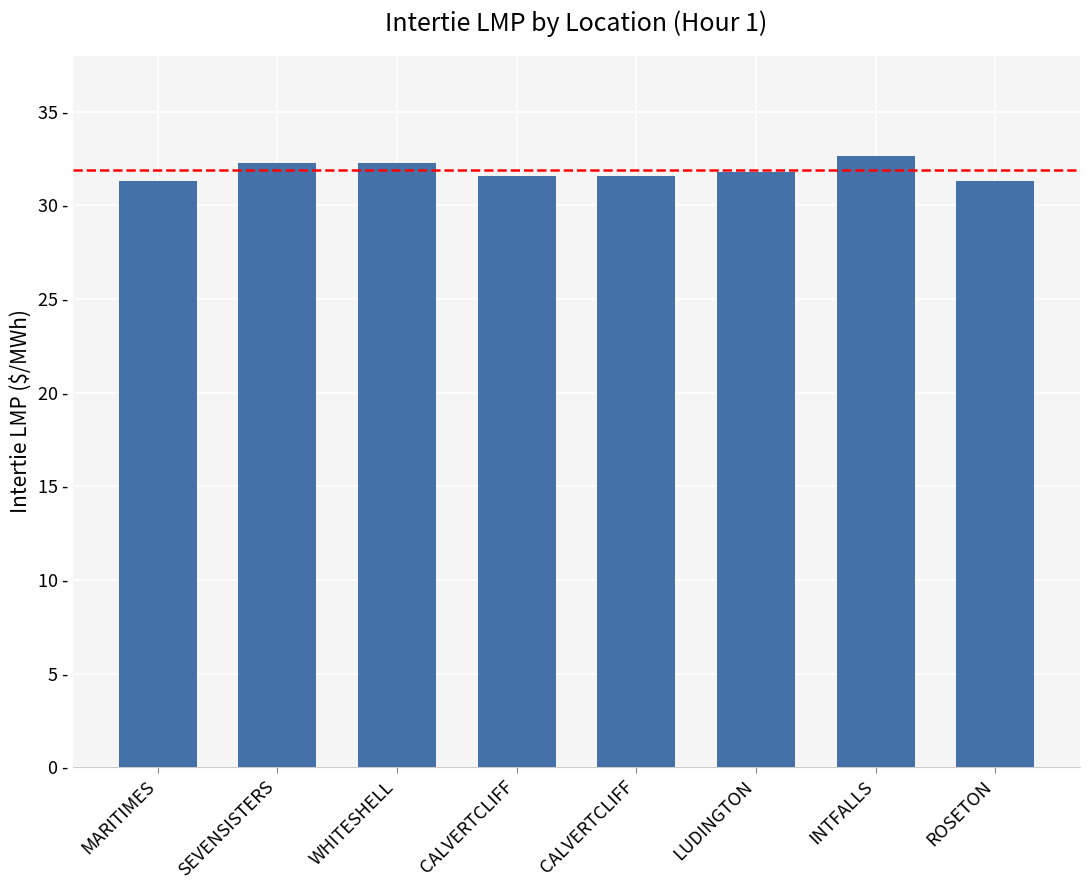

How many bars are there in total?

8